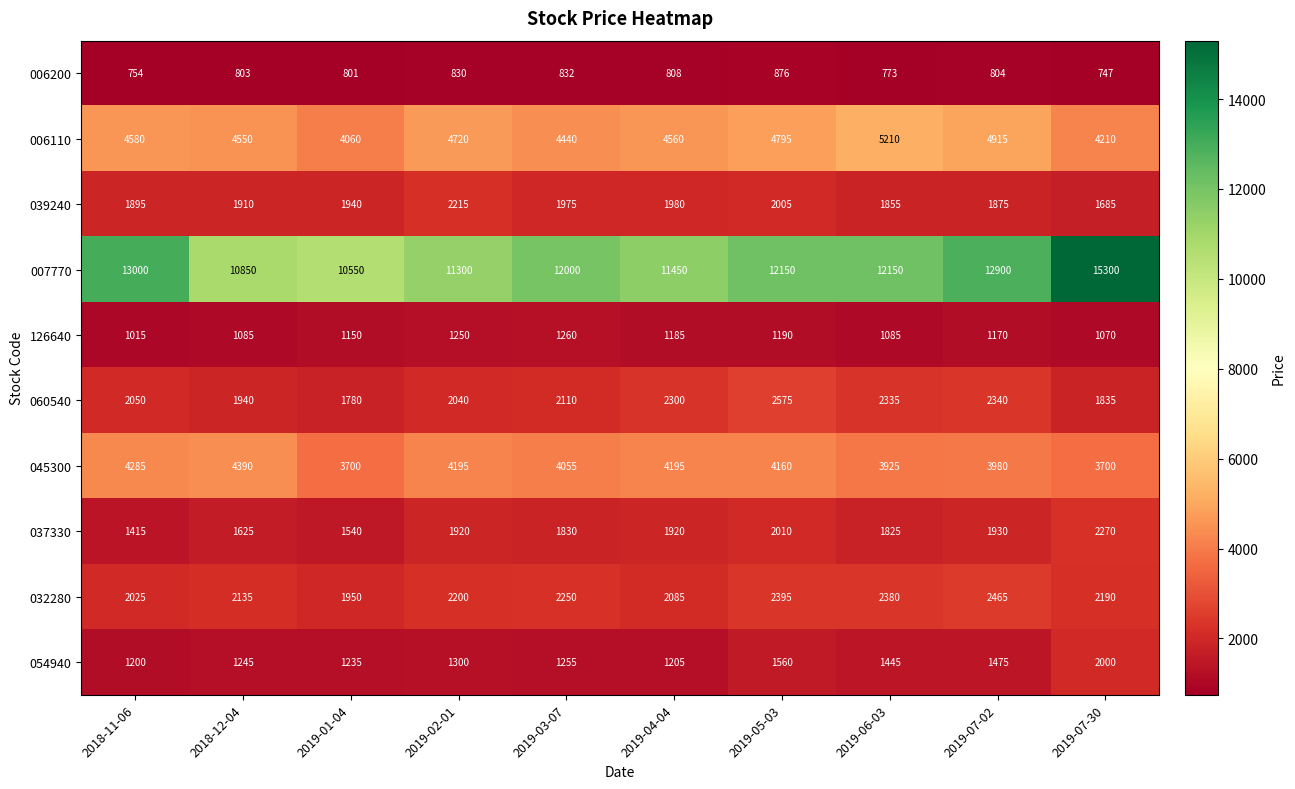

At 2018-12-04, list the series in order from smallest to largest.

006200, 126640, 054940, 037330, 039240, 060540, 032280, 045300, 006110, 007770